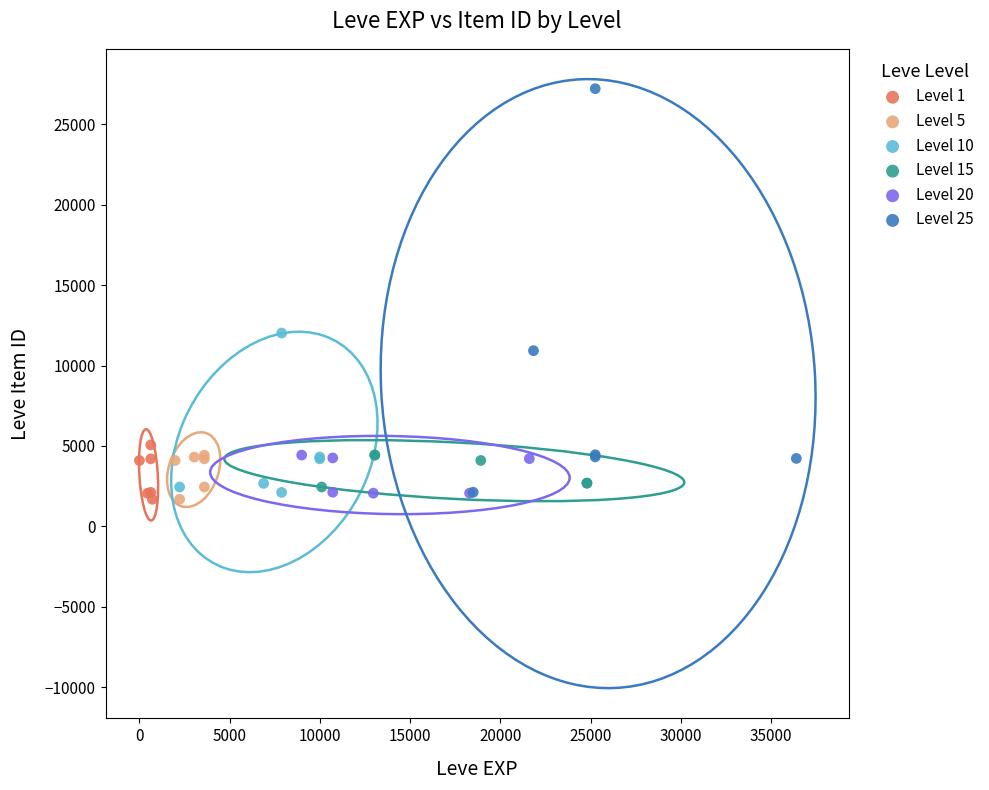

Which series has the largest Y range (max minus min)?

Level 25